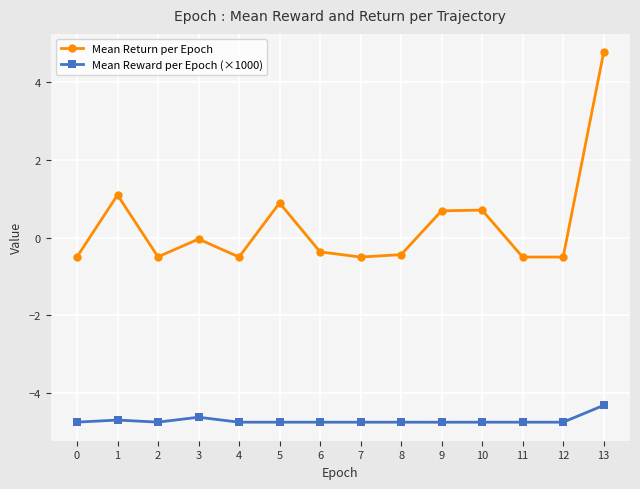

What is the sum of the Mean Return per Epoch values at 8 and 3?

-0.5